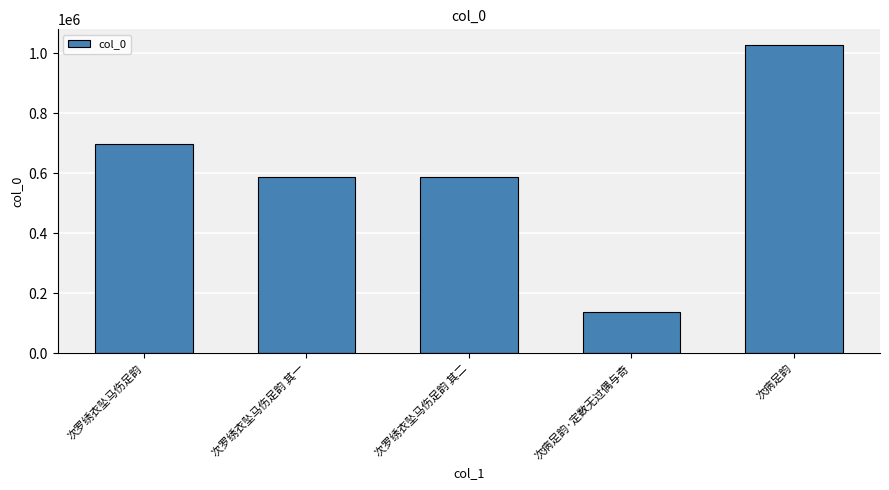

Approximately how many times larger is the value at 次病足韵 compared to 次罗绣衣坠马伤足韵?

1.5